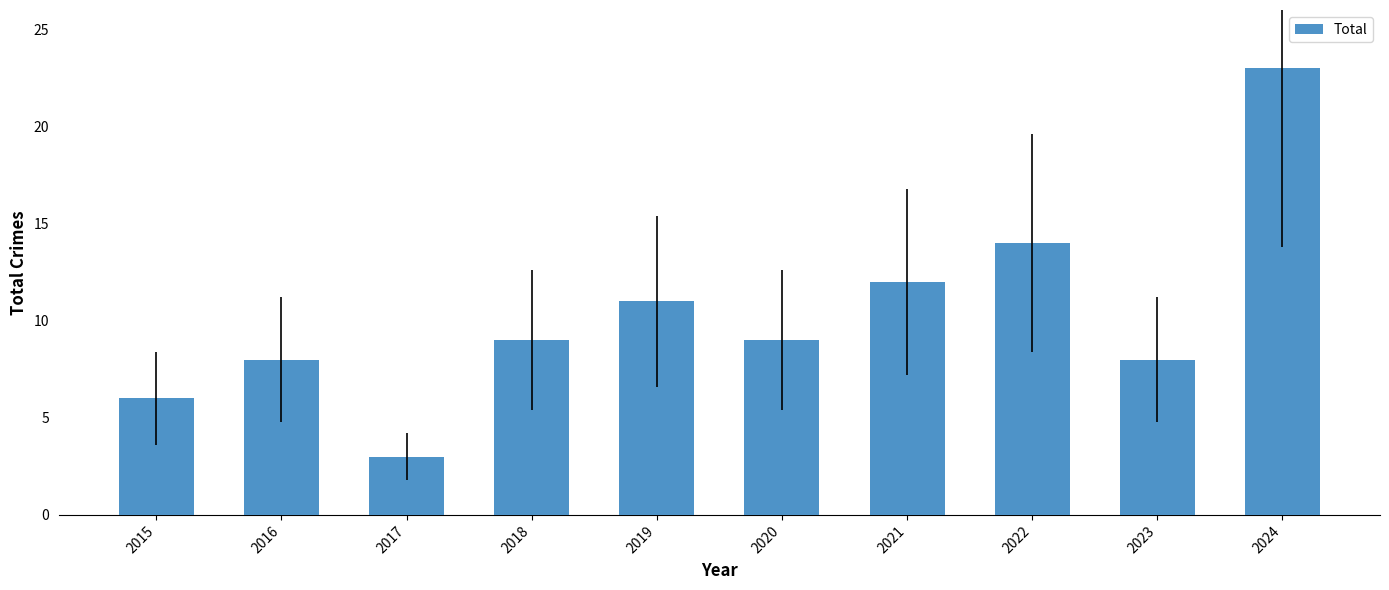

What is the difference between the values at 2024 and 2016?

15